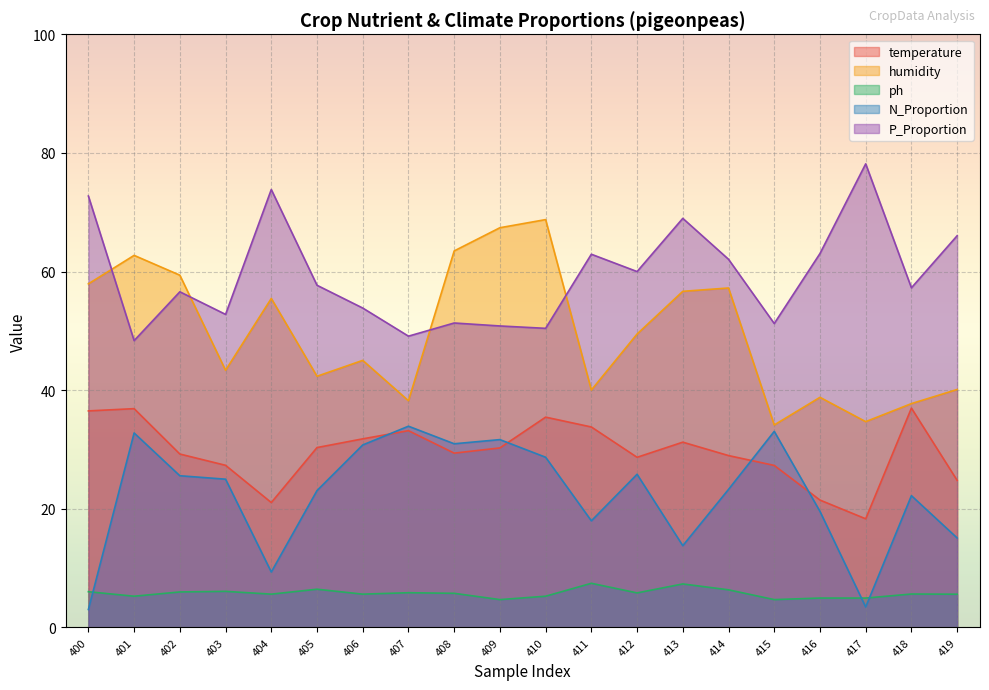

Reading right to left, what are all the values shown in this chart?

temperature: 419=24.8	418=37.0	417=18.3	416=21.5	415=27.3	414=29.0	413=31.2	412=28.7	411=33.8	410=35.5	409=30.3	408=29.4	407=33.2	406=31.8	405=30.3	404=21.1	403=27.3	402=29.2	401=36.9	400=36.5
humidity: 419=40.1	418=37.7	417=34.7	416=38.8	415=34.1	414=57.2	413=56.7	412=49.5	411=40.0	410=68.8	409=67.4	408=63.5	407=38.2	406=45.0	405=42.4	404=55.5	403=43.4	402=59.4	401=62.7	400=57.9
ph: 419=5.6	418=5.6	417=5.0	416=5.0	415=4.7	414=6.3	413=7.3	412=5.8	411=7.5	410=5.3	409=4.7	408=5.8	407=5.9	406=5.6	405=6.5	404=5.6	403=6.1	402=6.0	401=5.3	400=6.0
N_Proportion: 419=15.1	418=22.2	417=3.5	416=19.6	415=33.1	414=23.3	413=13.8	412=25.8	411=18.0	410=28.7	409=31.7	408=31.0	407=33.9	406=30.8	405=23.1	404=9.3	403=25.0	402=25.6	401=32.8	400=3.0
P_Proportion: 419=66.0	418=57.3	417=78.2	416=63.0	415=51.2	414=62.1	413=69.0	412=60.0	411=62.9	410=50.4	409=50.8	408=51.3	407=49.1	406=53.9	405=57.7	404=73.8	403=52.8	402=56.6	401=48.4	400=72.7